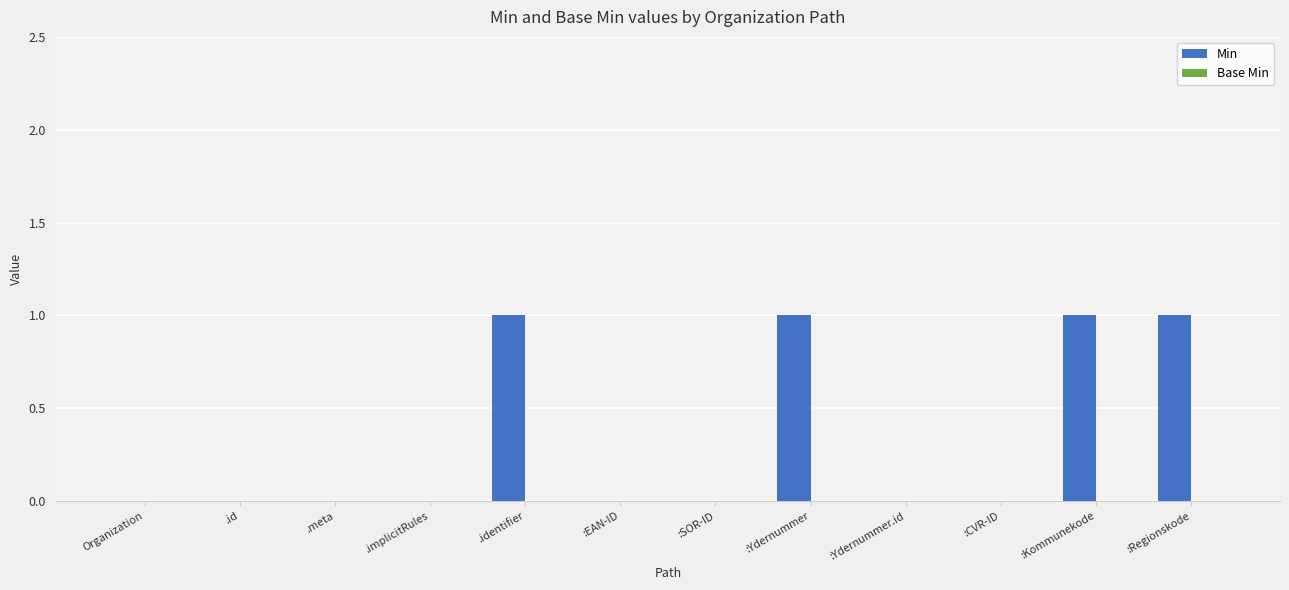

Which has a higher value, .id or :Kommunekode?

:Kommunekode